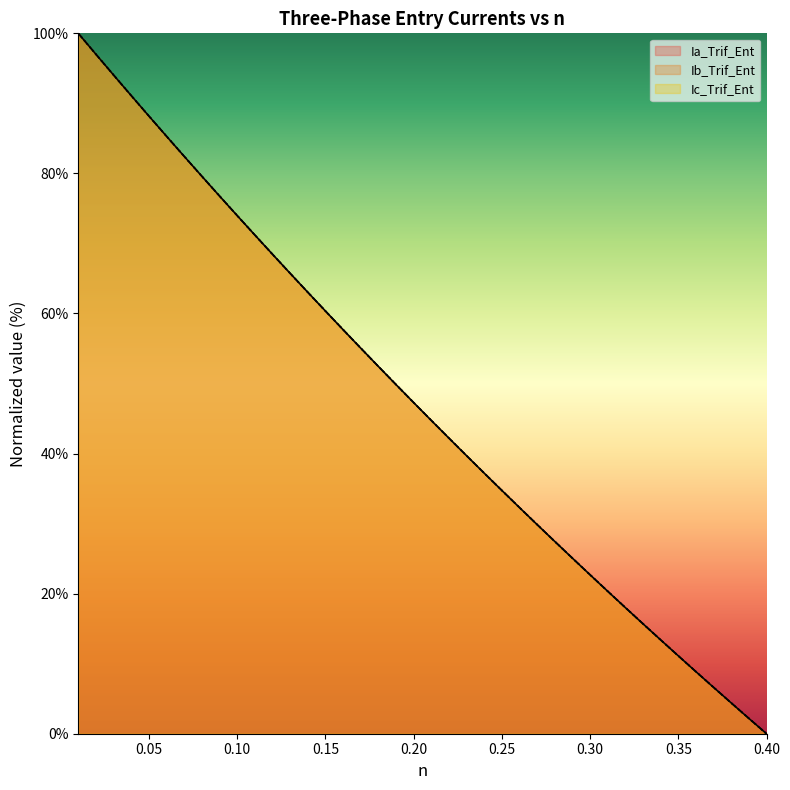

True or false: Ic_Trif_Ent and Ib_Trif_Ent cross at least once.

False